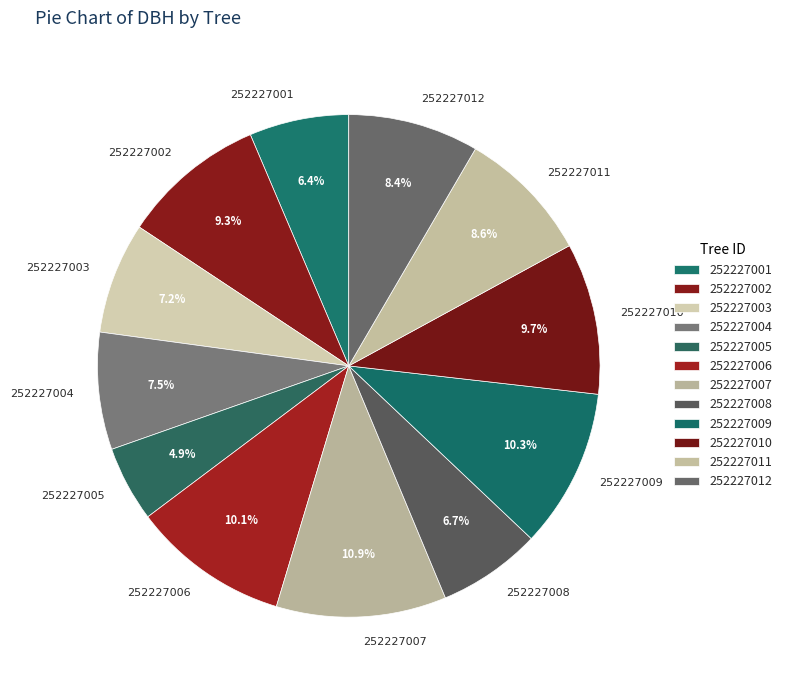

What is the smallest slice in the pie chart?

252227005